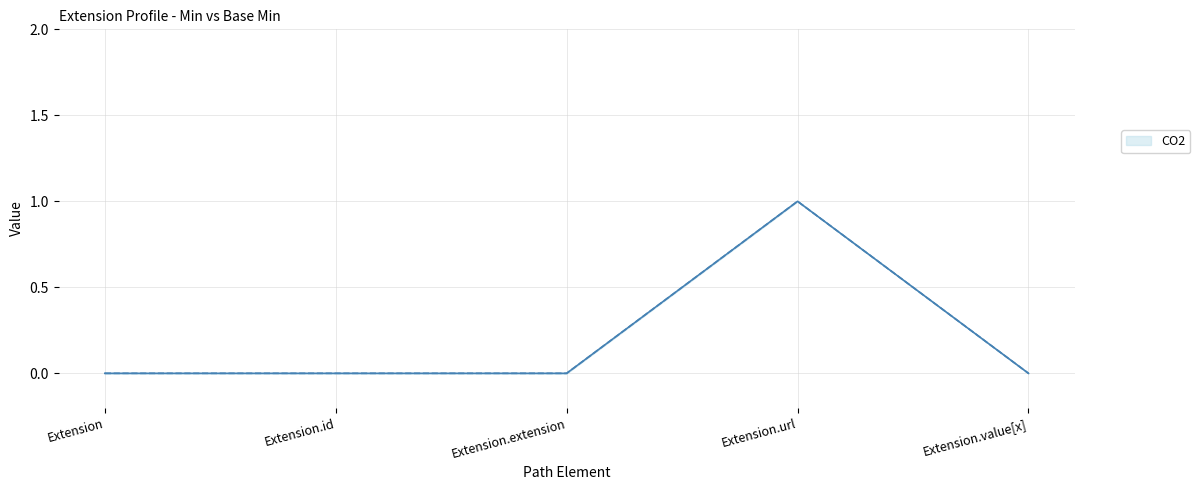

What position from the right is Extension.extension?

3